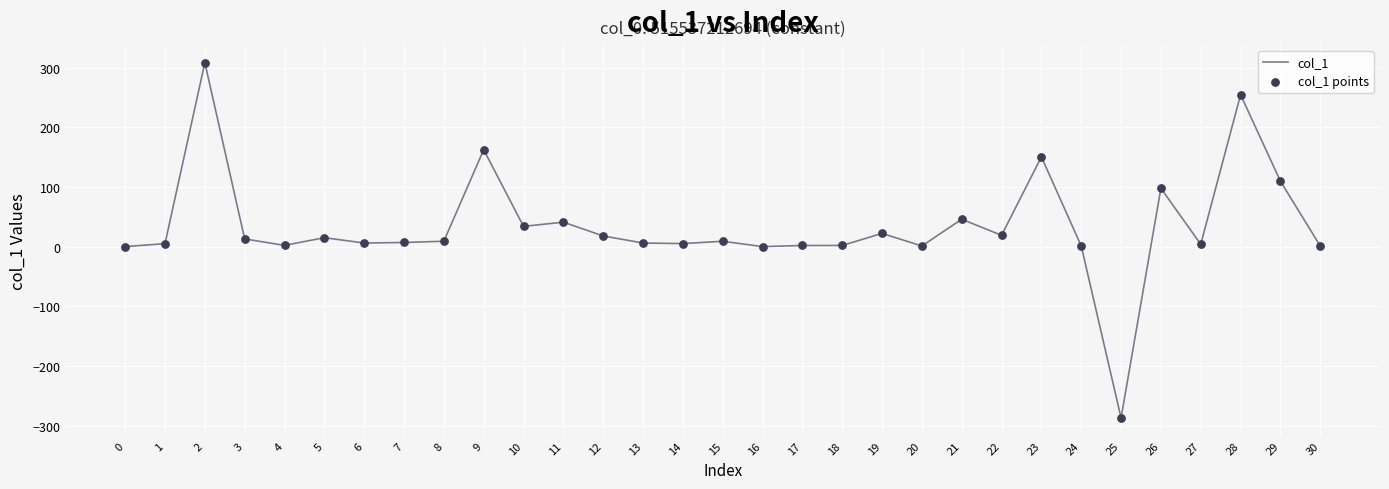

True or false: the data shows 66.8 at 21.

False